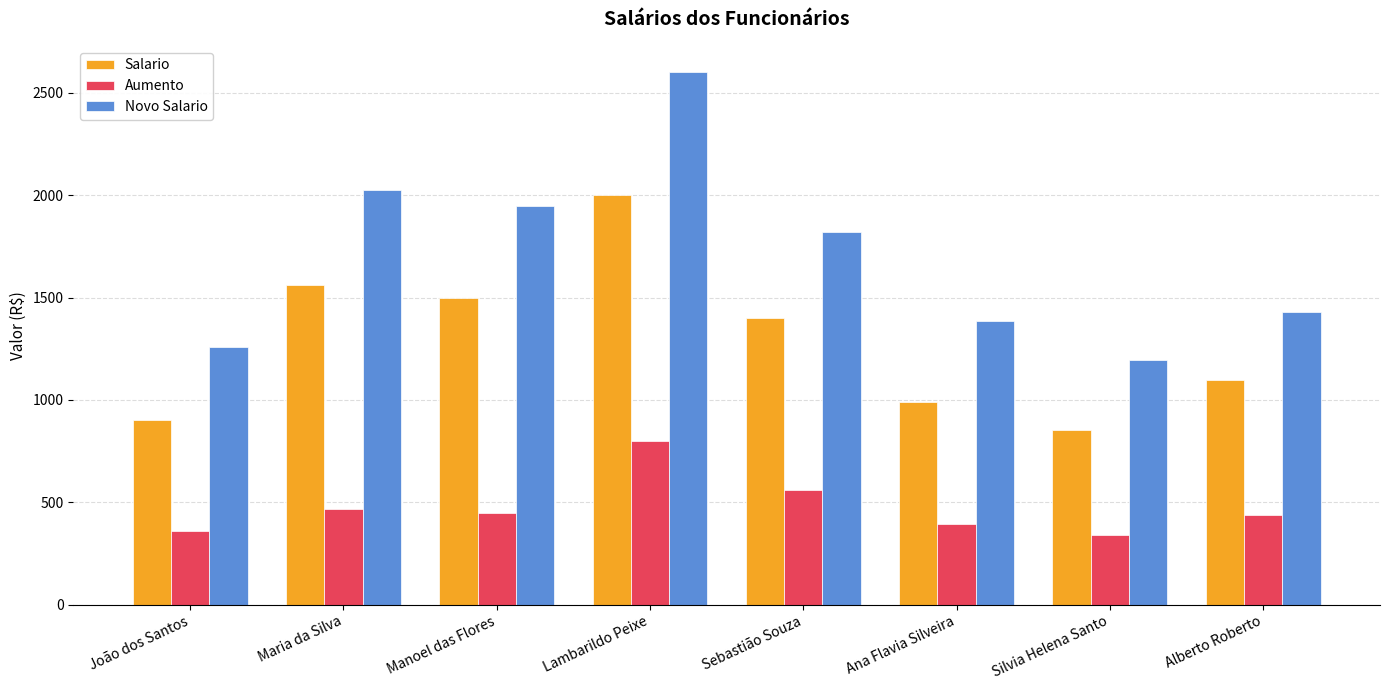

List the series in order of their peak value, lowest first.

Aumento, Salario, Novo Salario